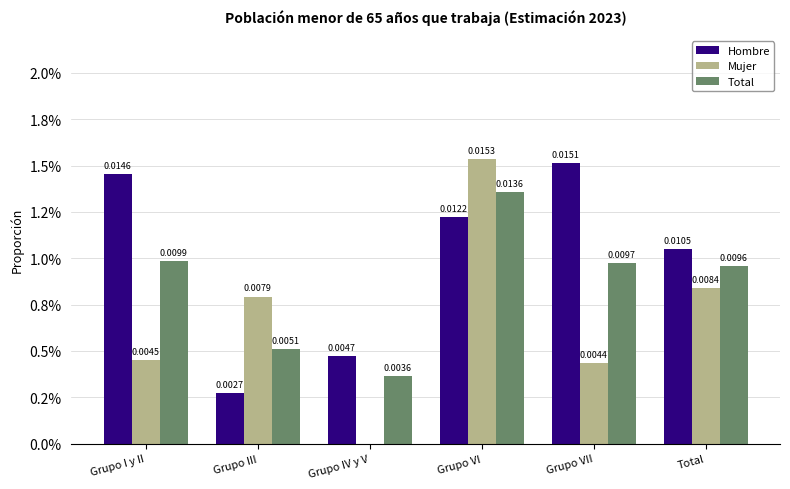

Does the chart contain stacked bars?

No